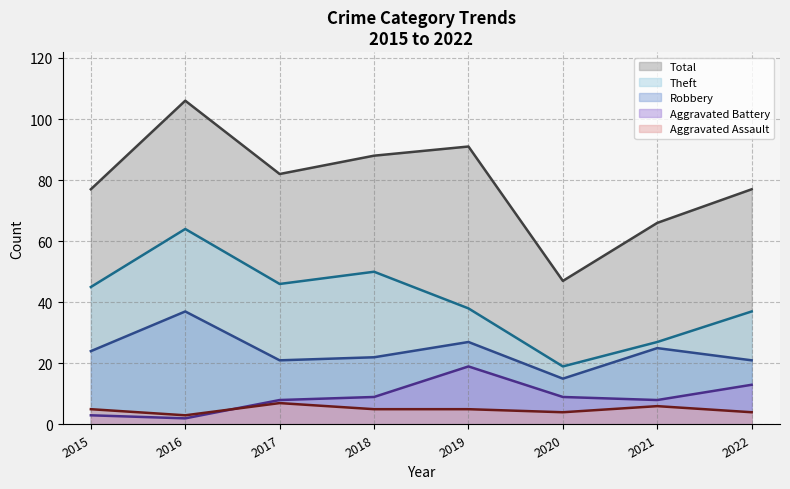

At which category does Total reach its first local peak?

2016